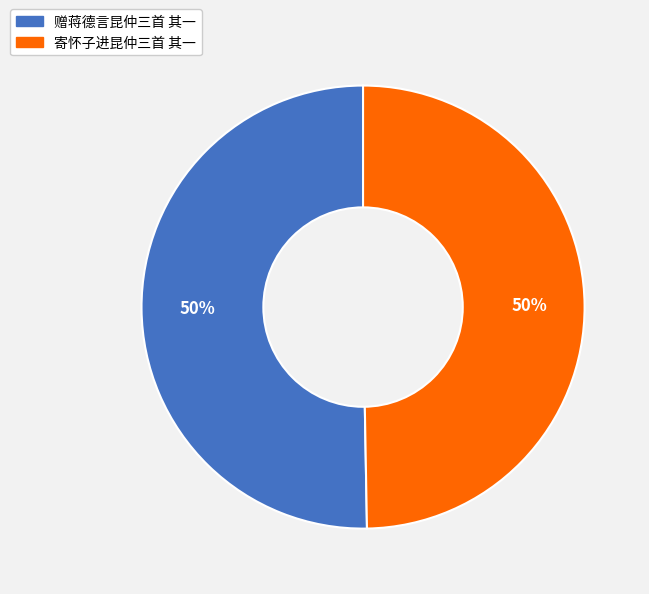

Do 赠蒋德言昆仲三首 其一 and 寄怀子进昆仲三首 其一 together represent more than half of the pie?

Yes